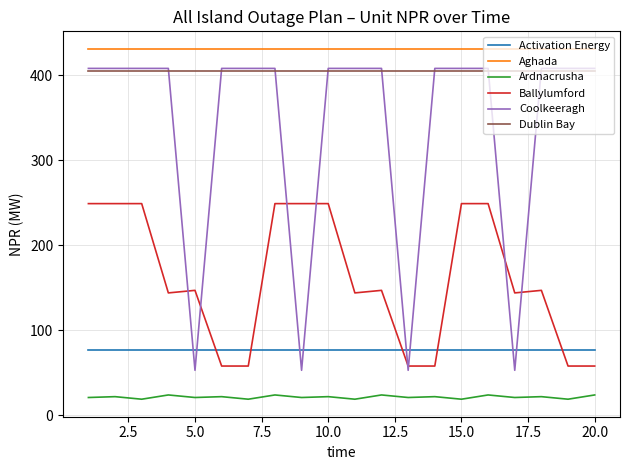

After their last crossing, which series has the higher values: Coolkeeragh or Ballylumford?

Coolkeeragh